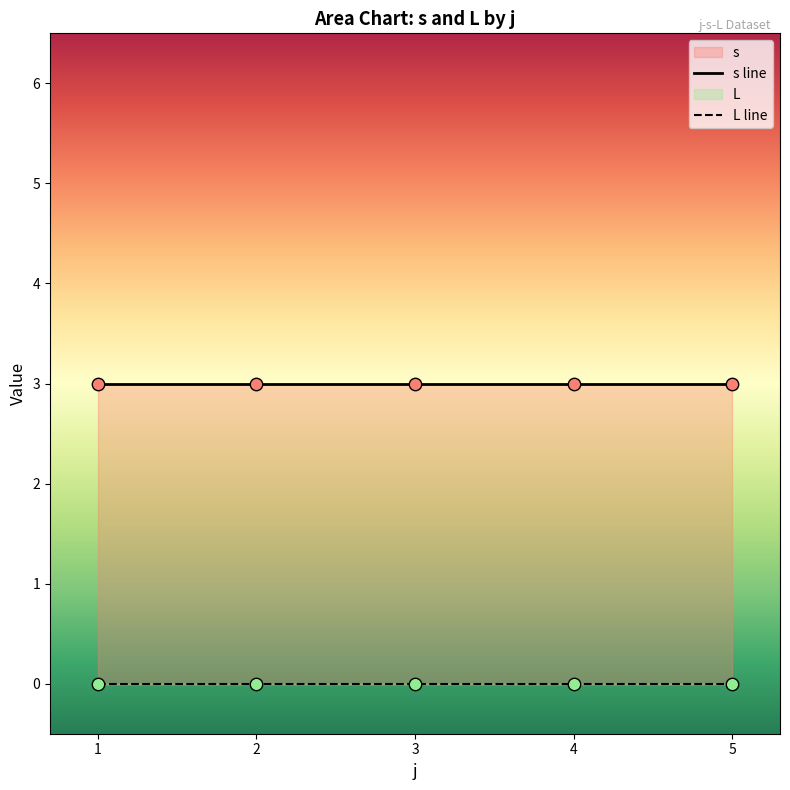

At which category is the sum across all series the highest?

1